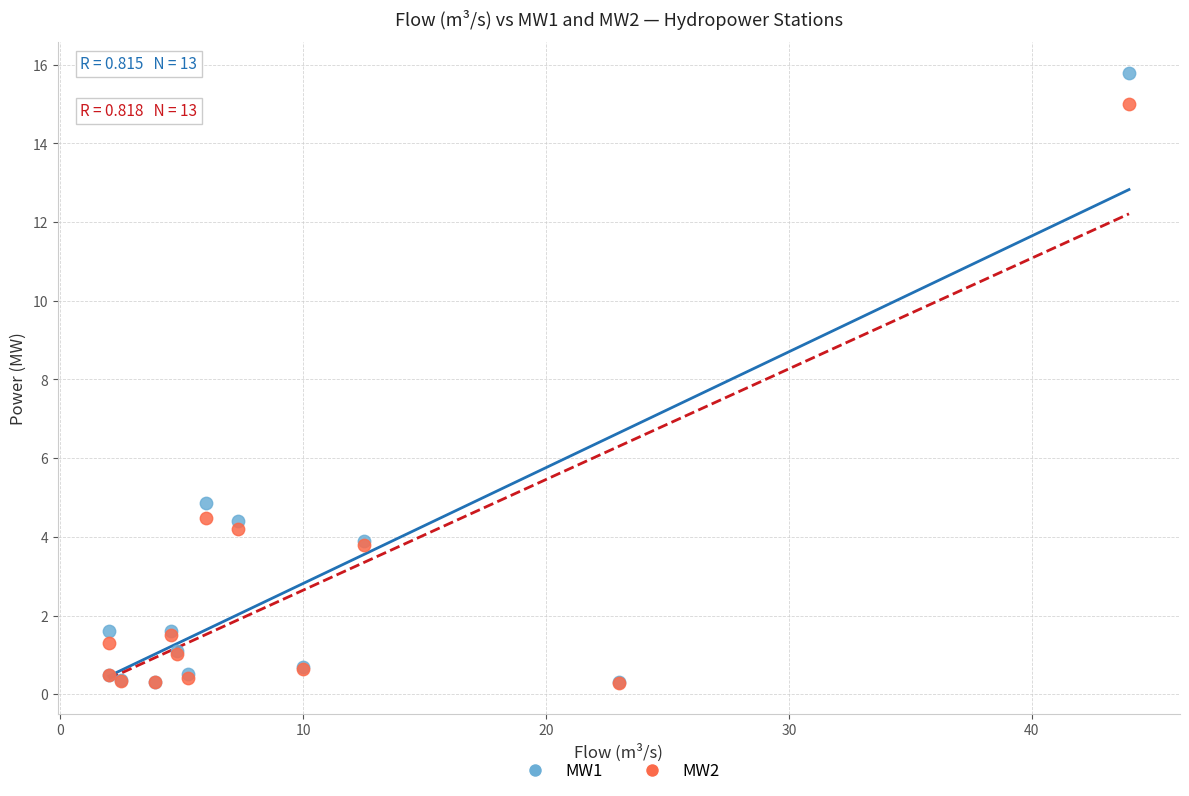

Across all series, what Y value is closest to 8?

4.9